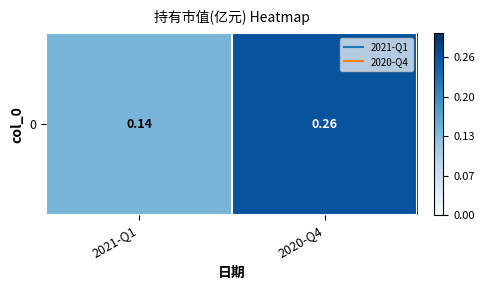

At which label is the value closest to 0?

2021-Q1